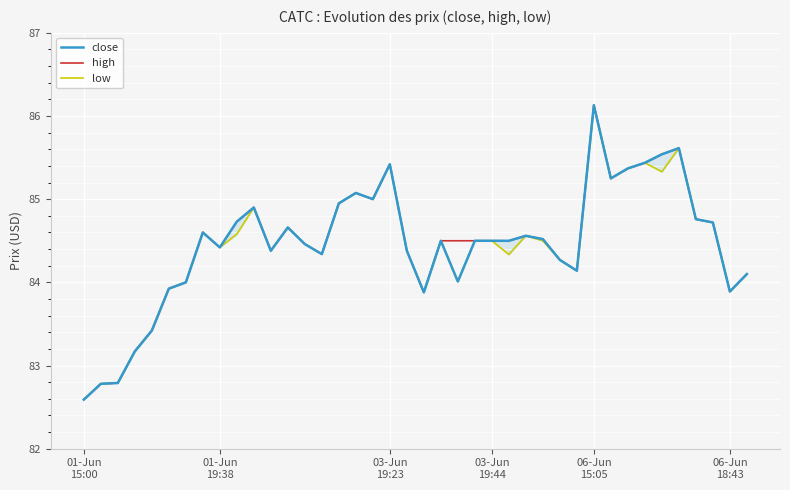

Does the chart display data point markers on the line(s)?

No